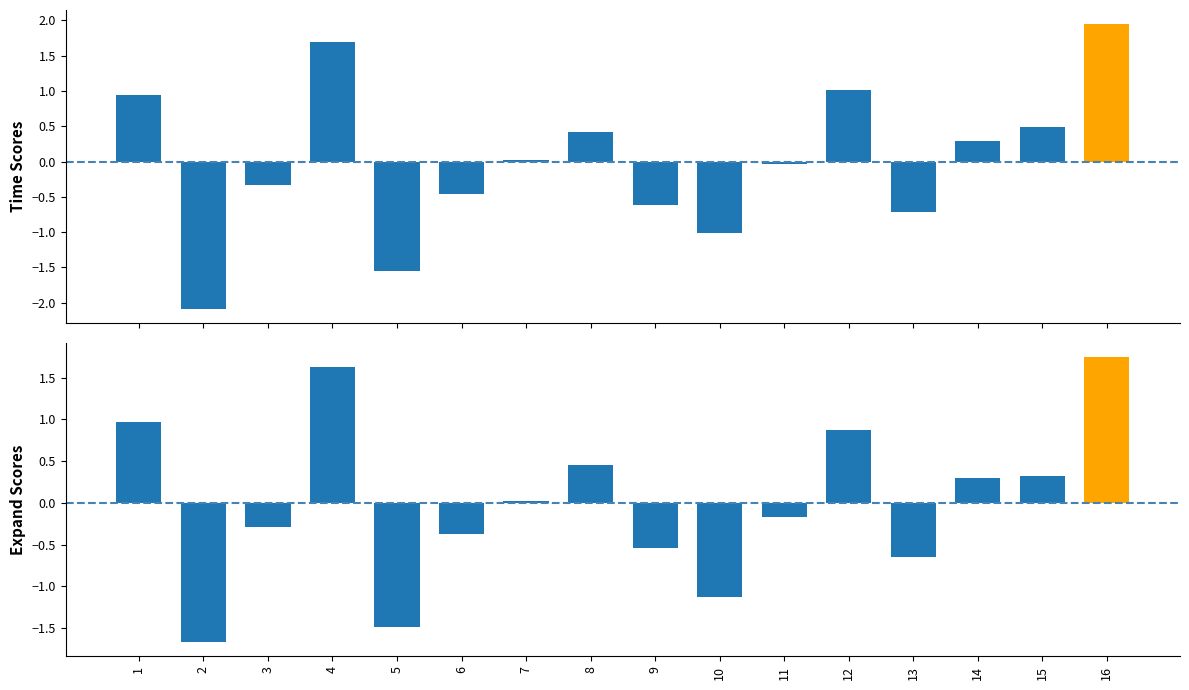

How many data points does each series have?

16